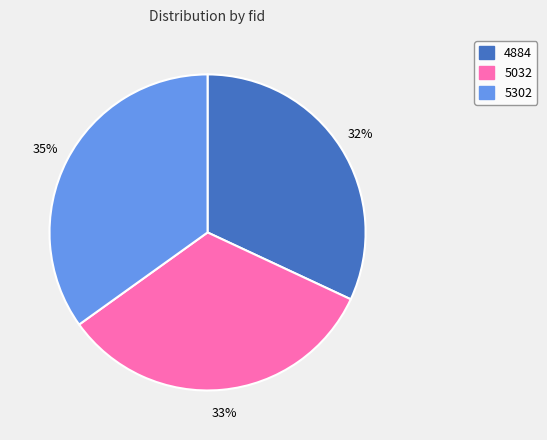

To the nearest percent, what portion does 4884 represent?

32%